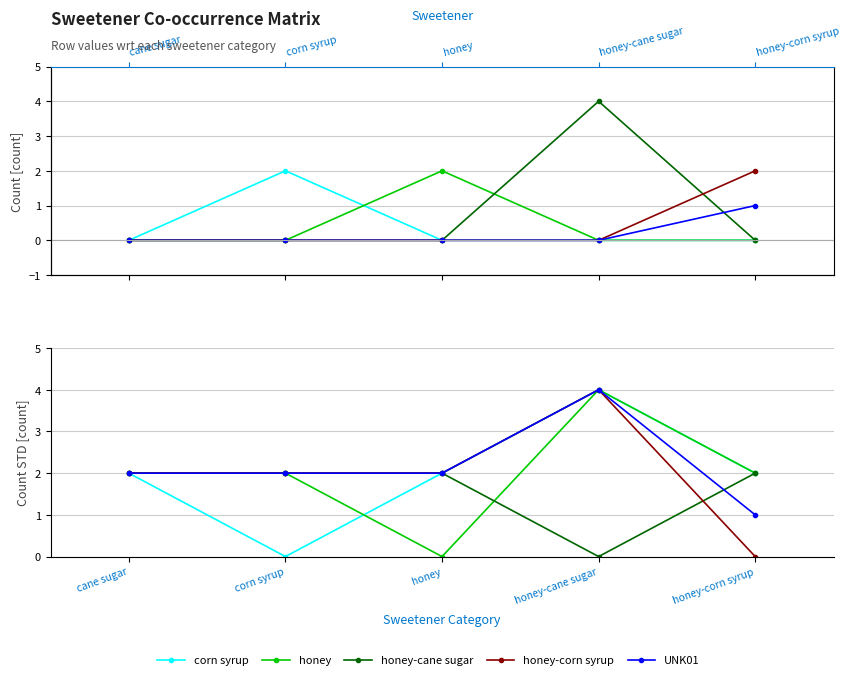

What are all the series names shown in the legend?

corn syrup, honey, honey-cane sugar, honey-corn syrup, UNK01